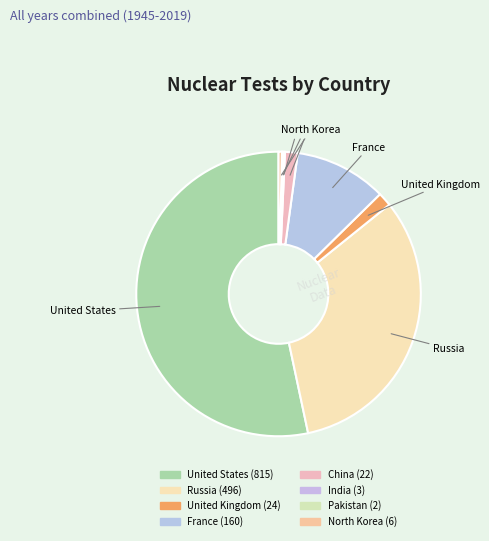

To the nearest percent, what is the difference between the largest and smallest slice percentages?

53%